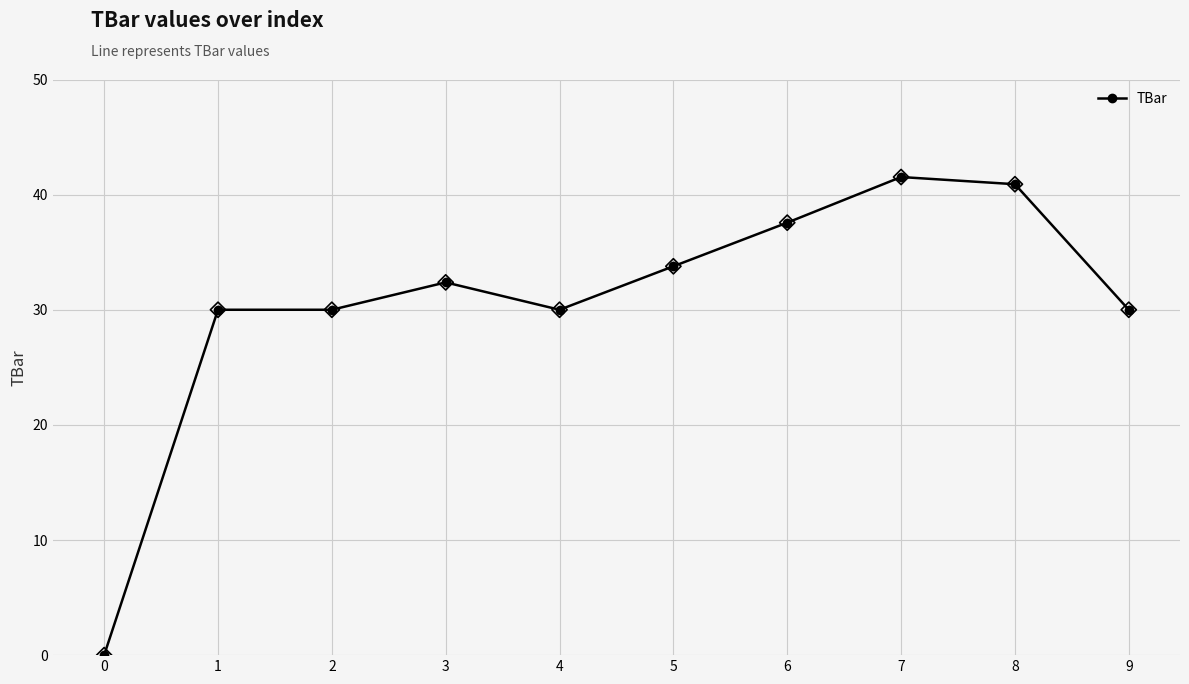

Which has a higher value, 8 or 2?

8